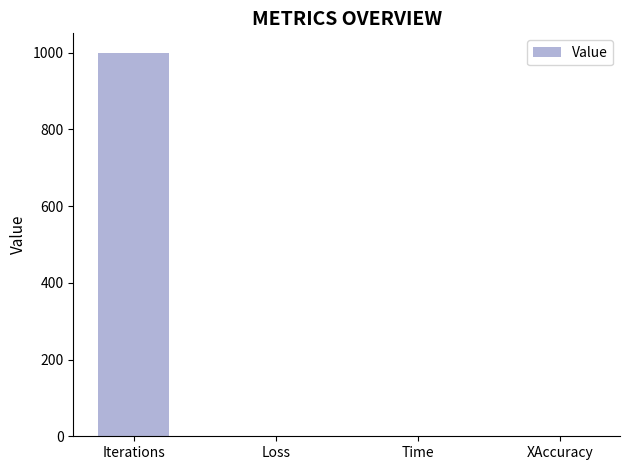

The chart shows a value of 1000.0 at Iterations. True or false?

True